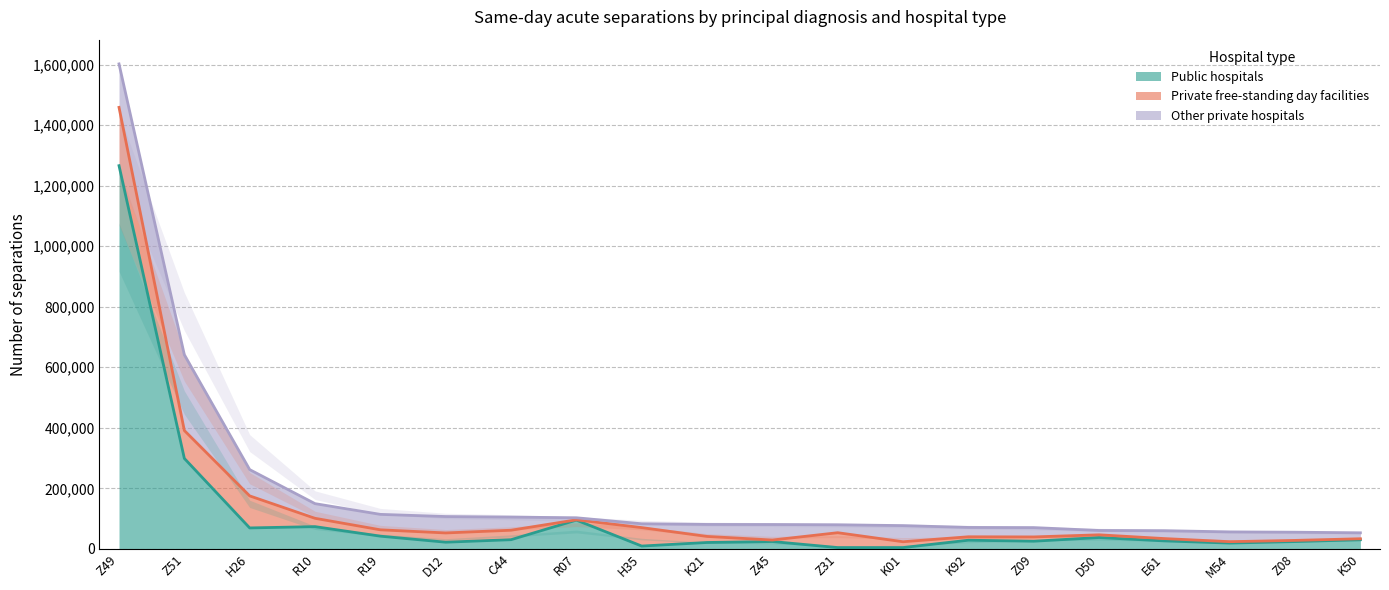

What is the spread (max minus min) of values at R10?

46006